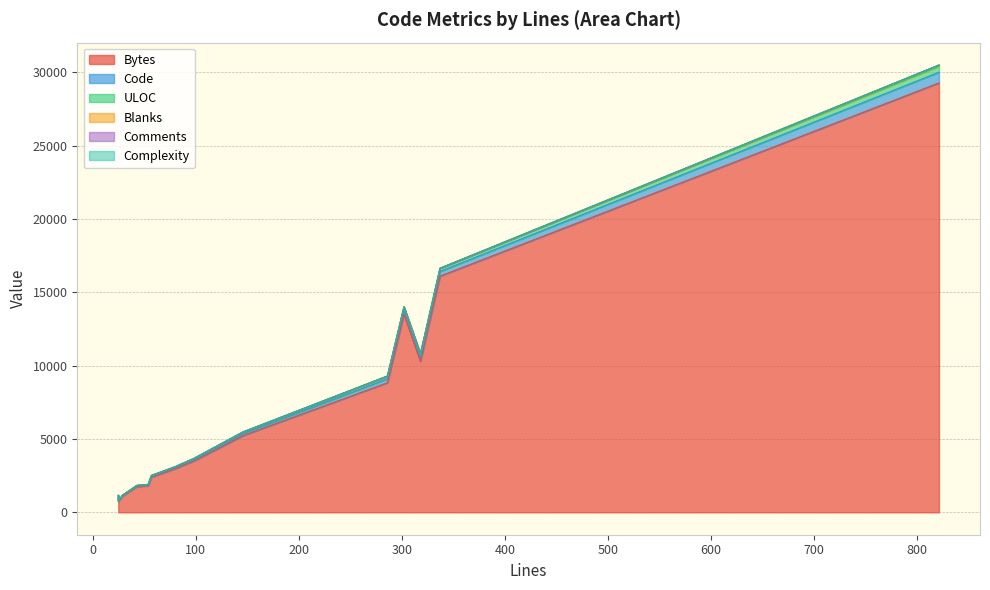

Rank the series by their maximum value, from highest to lowest.

Bytes, Code, ULOC, Blanks, Comments, Complexity